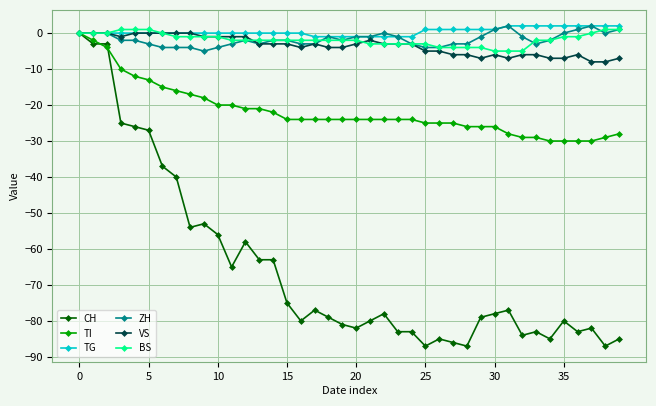

What is the minimum value shown in the chart?

-87